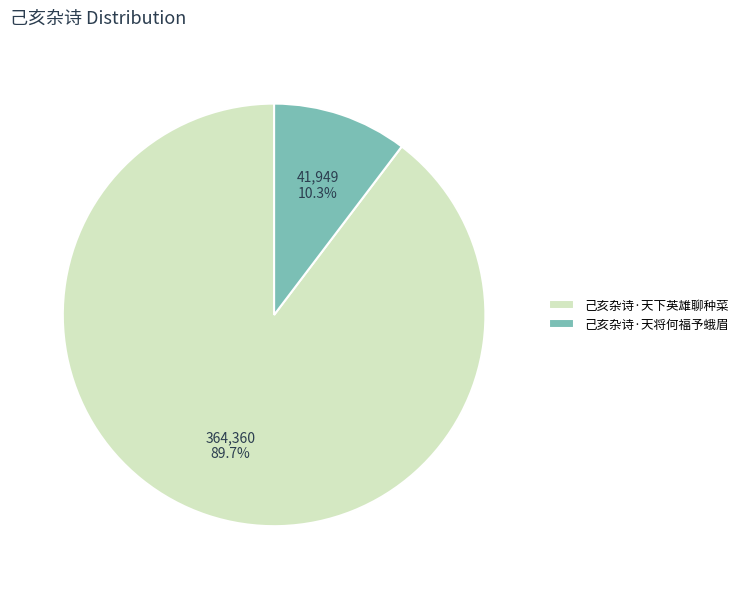

What is the ratio of the value at 己亥杂诗·天将何福予蛾眉 to the value at 己亥杂诗·天下英雄聊种菜?

0.1